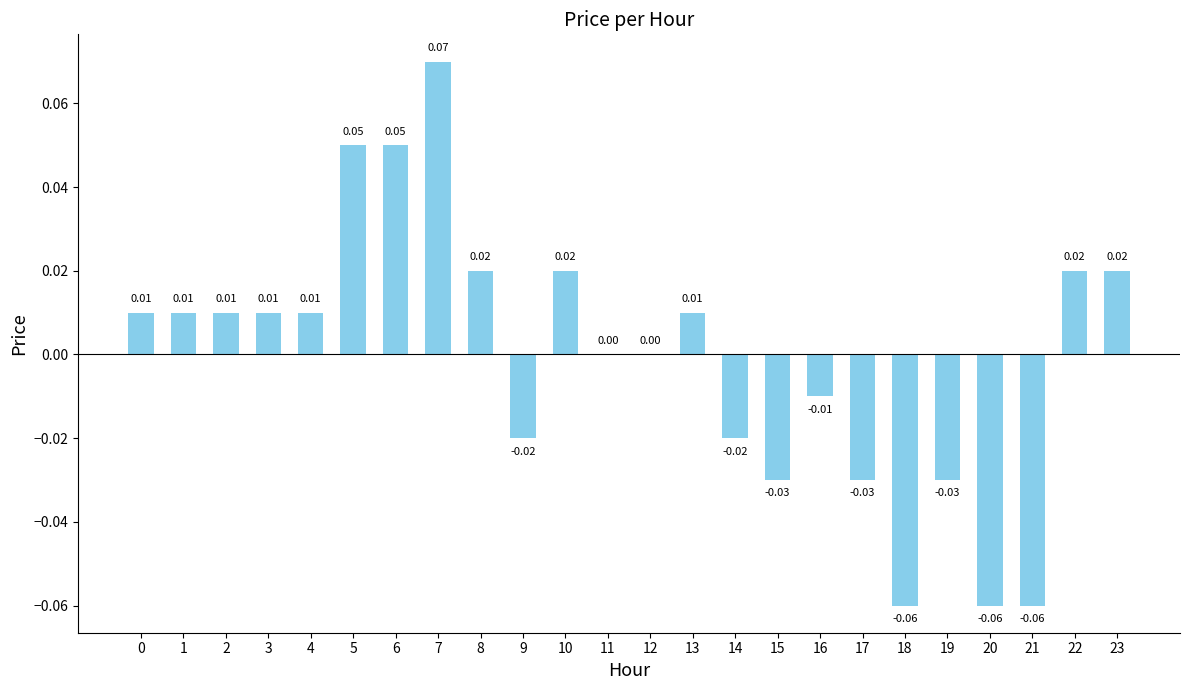

Between 23 and 7, which is larger?

7